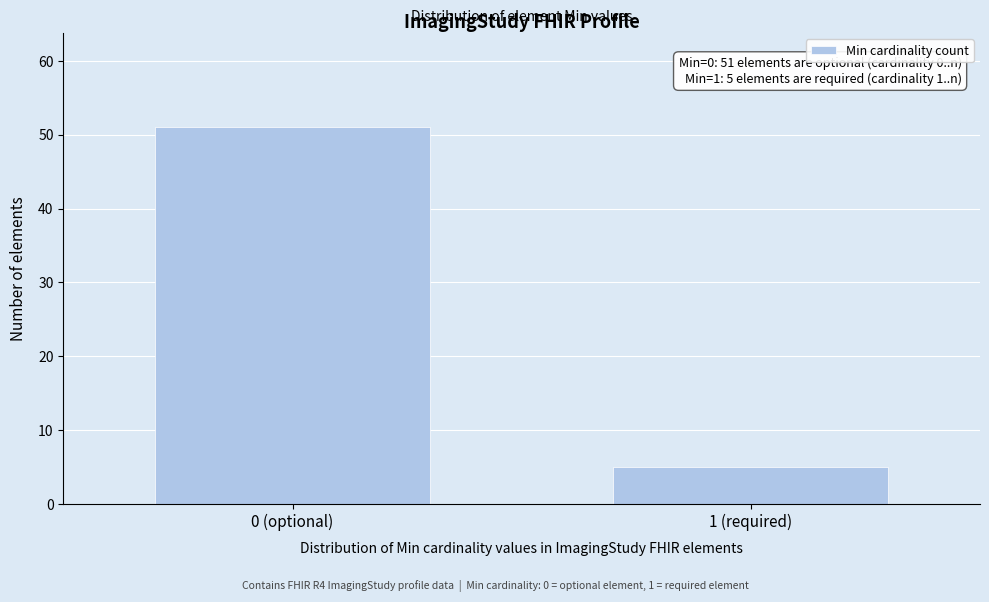

Reading right to left, list all the values displayed in this chart.

5	51